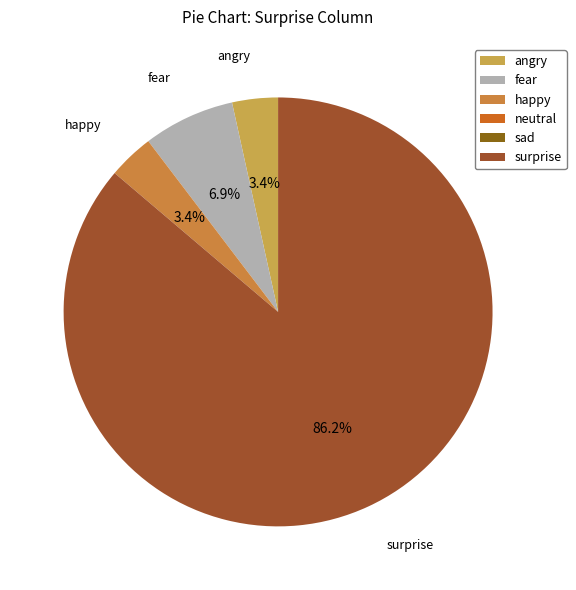

How many segments does this pie chart have?

6